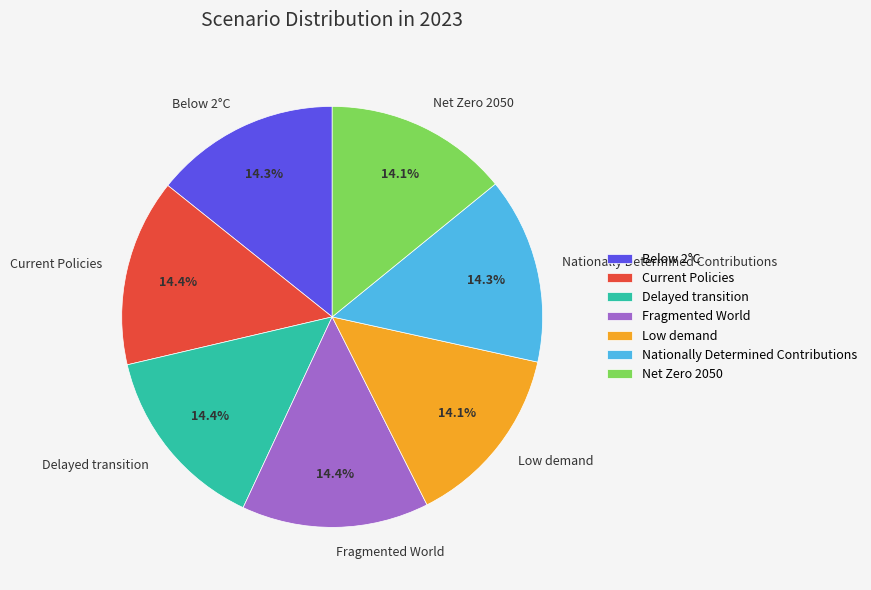

Is there a majority slice in this chart?

No